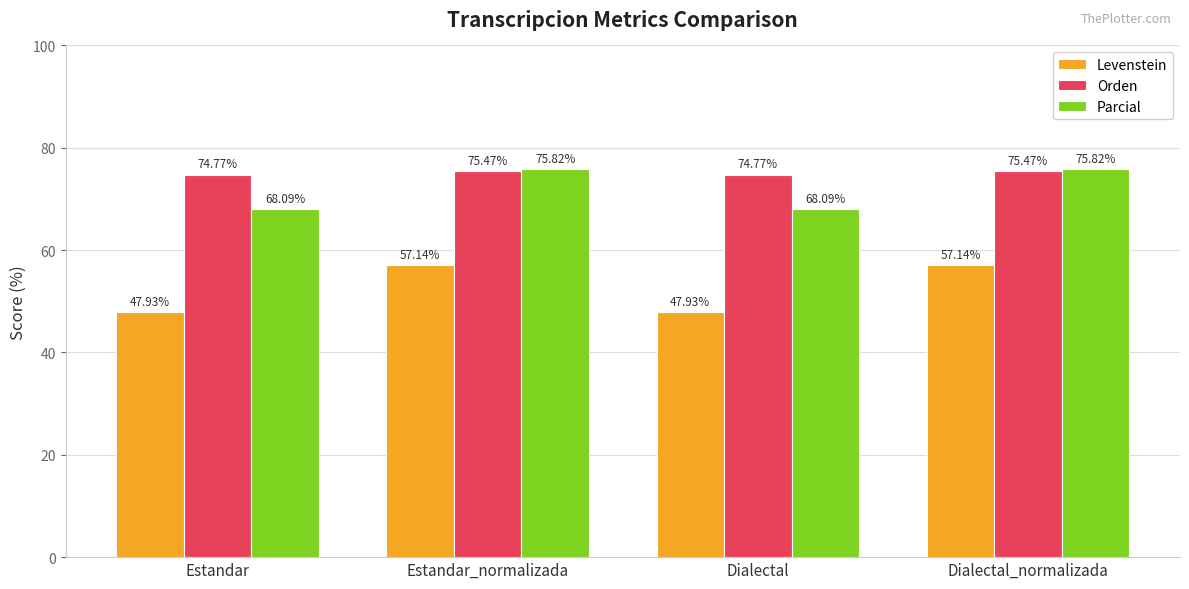

What is the maximum value for Orden?

75.5